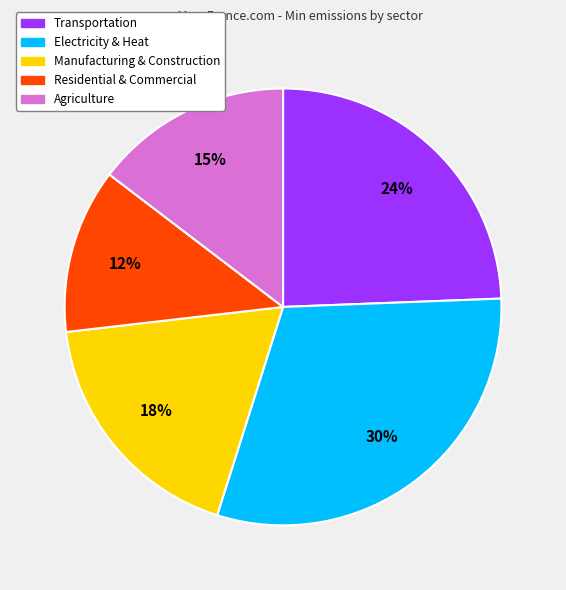

To the nearest percent, what percentage of the pie is Residential & Commercial?

12%